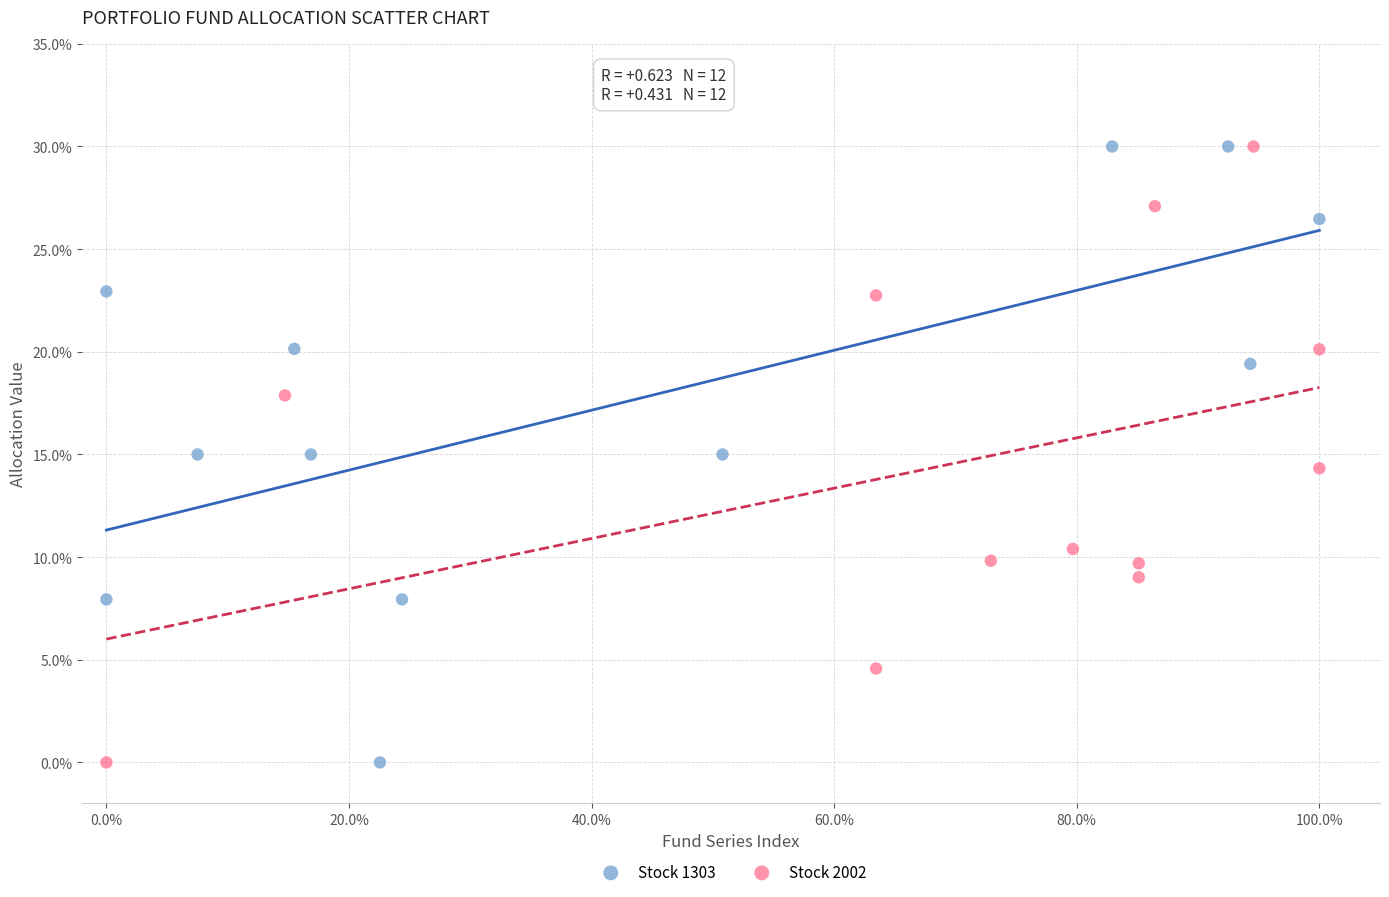

What are all the series names shown in the legend?

Stock 1303, Stock 2002